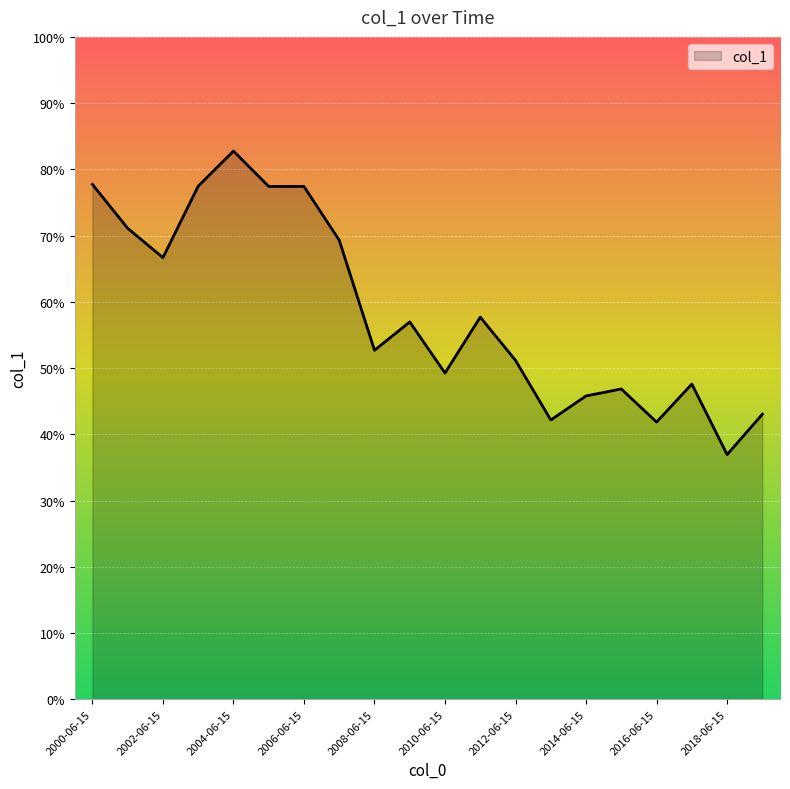

At which label is the value closest to 0?

2018-06-15